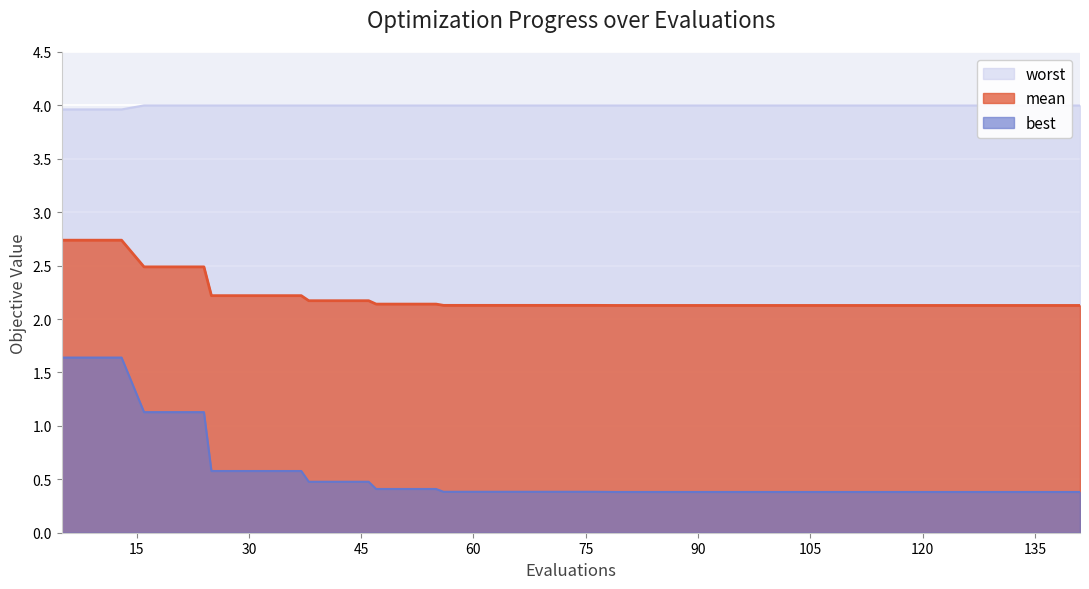

True or false: best and worst intersect in this chart.

False